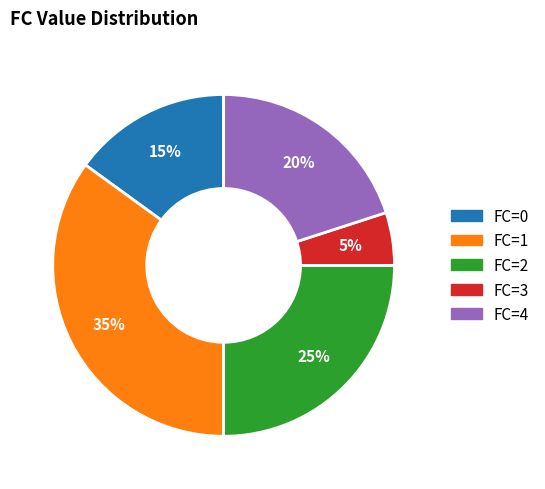

Is there a majority slice in this chart?

No